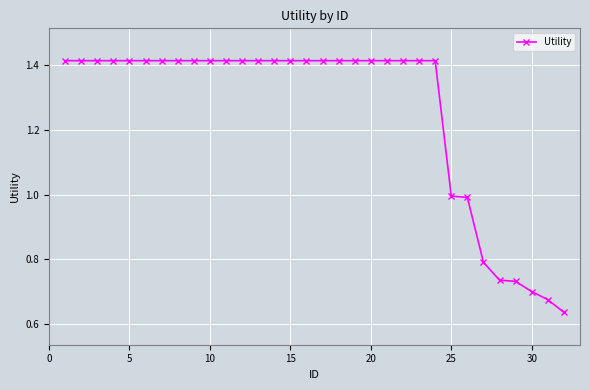

What is the difference between the maximum and minimum values?

0.8